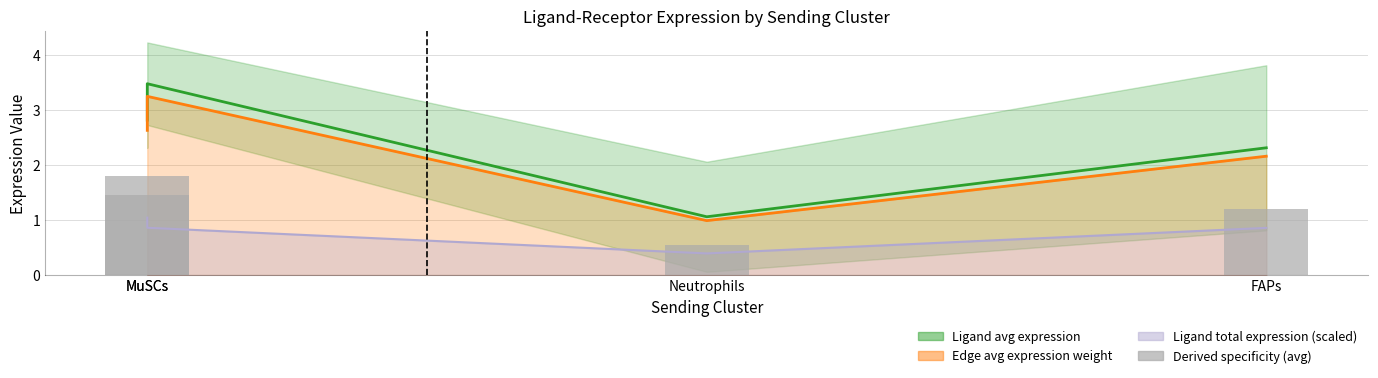

What is the difference between the maximum and minimum values in the Edge average expression weight series?

2.3